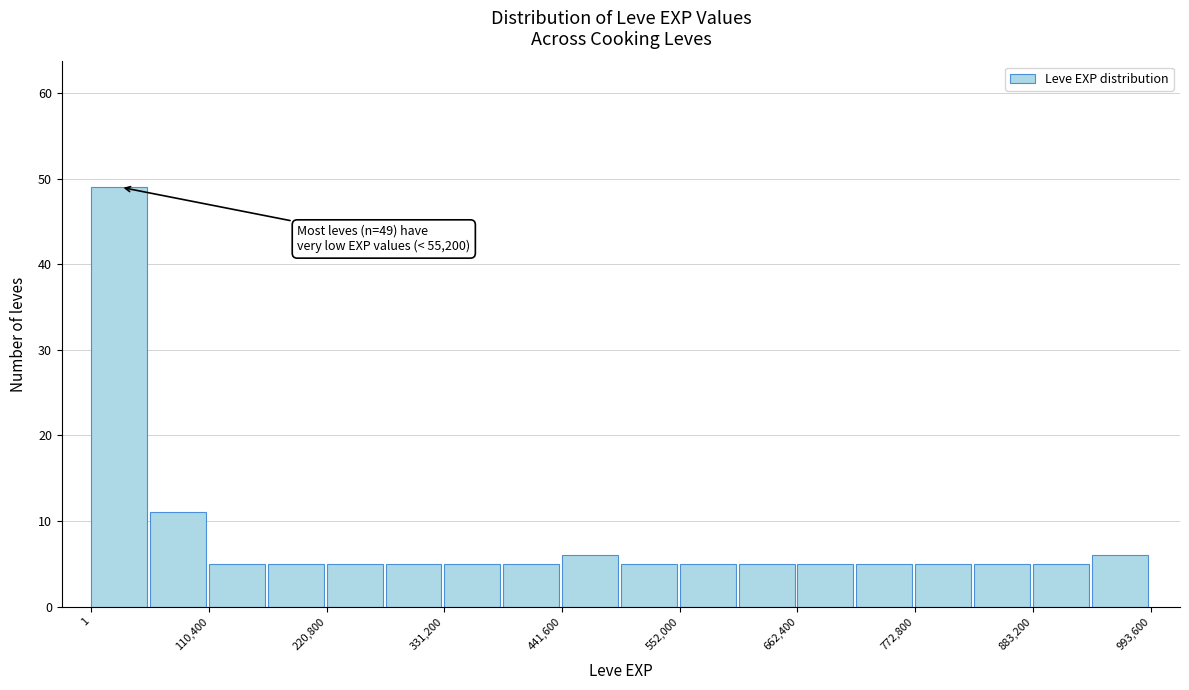

Around what value on the x-axis is the tallest bar? Give the approximate position of its centre, as read against the axis.

20000